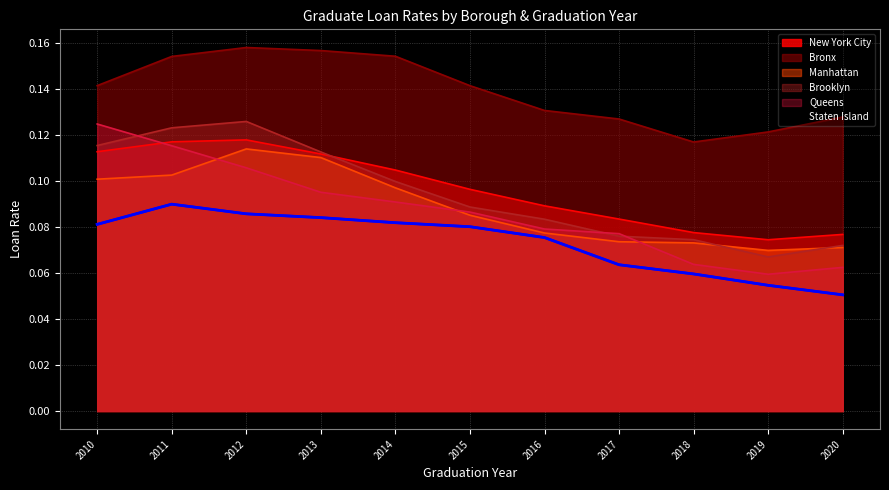

What is the value of the Brooklyn point at the 2nd from the left?

0.1